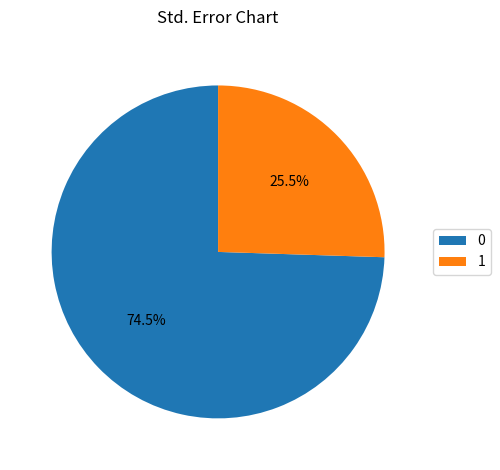

Is there any slice that represents more than half of the pie?

Yes